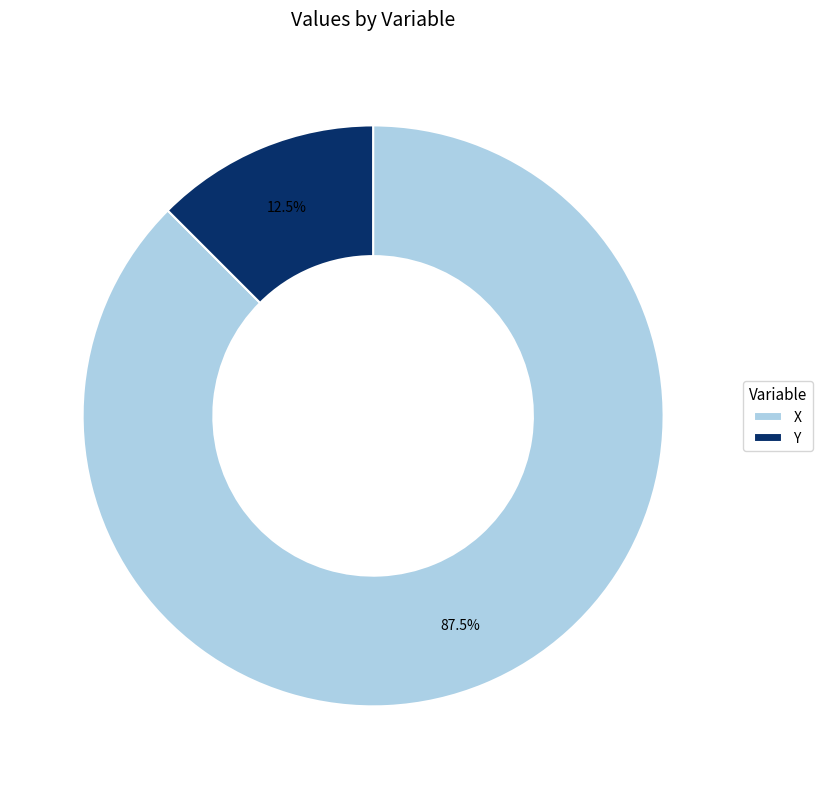

To the nearest percent, what is the average slice percentage?

50%